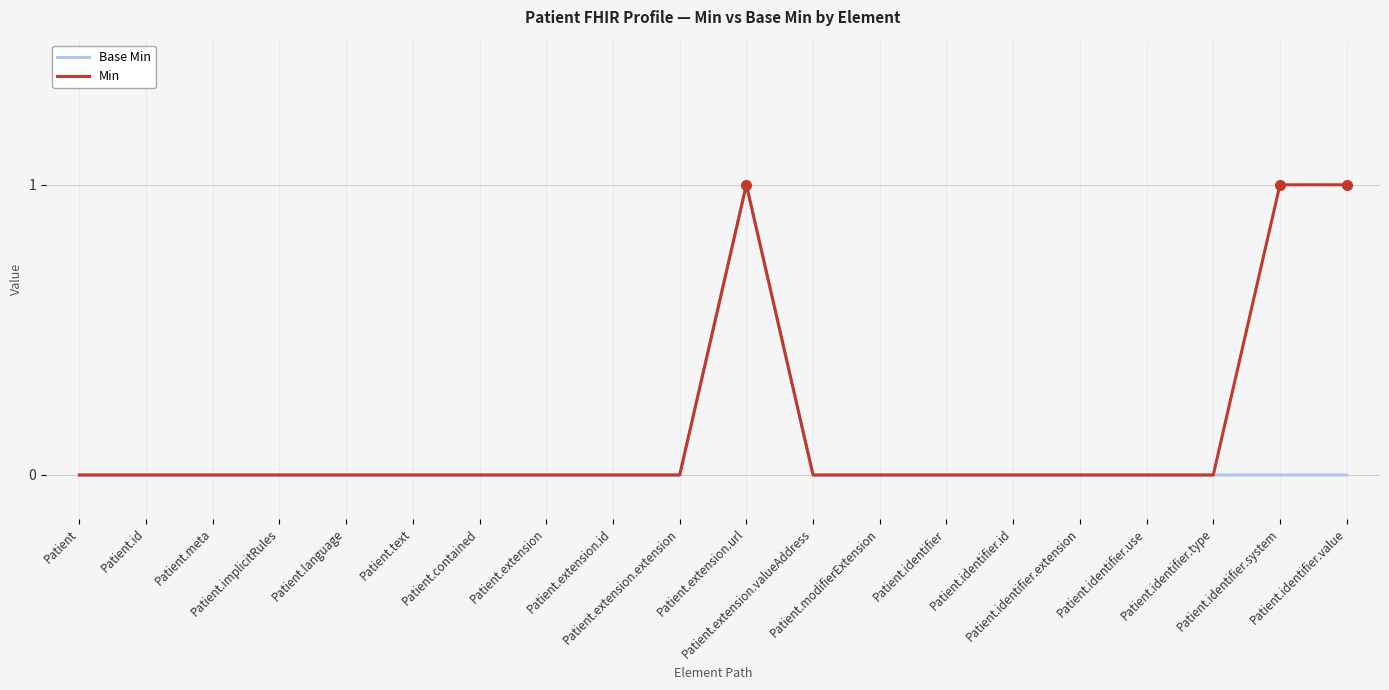

Which series has the largest total across all categories?

Min